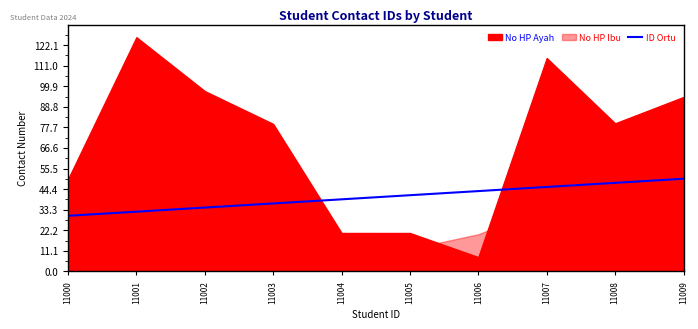

The ID Ortu series shows 16.2 at 11005. True or false?

False